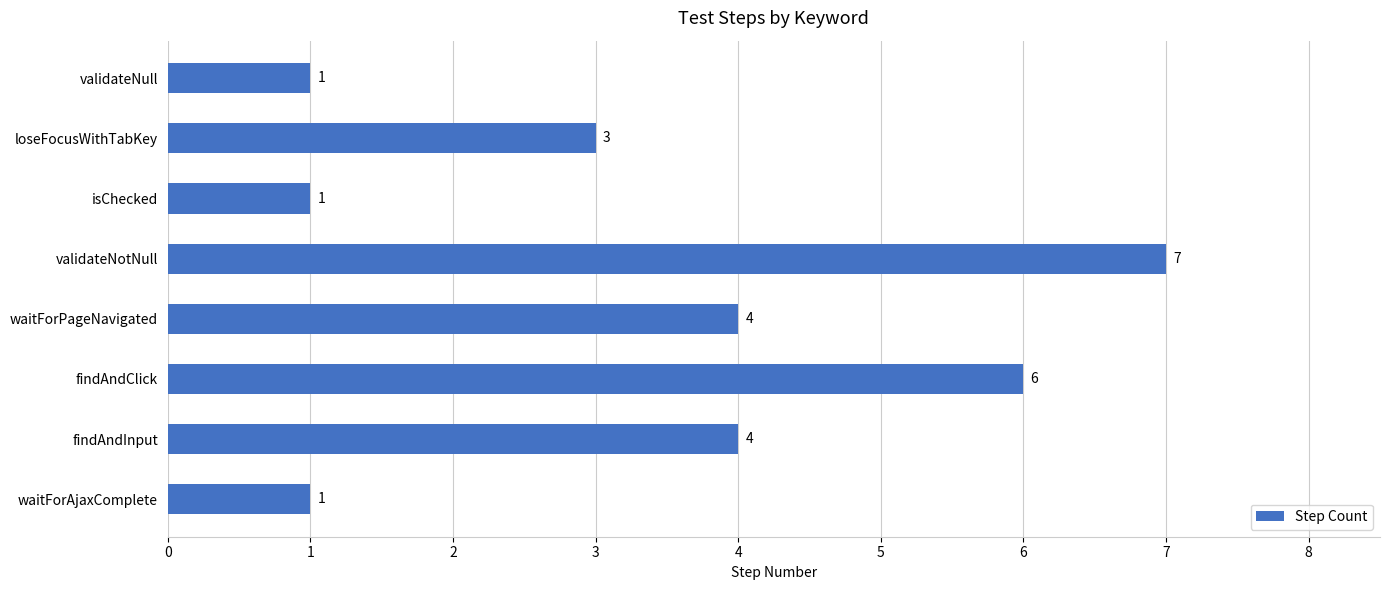

How many bars are there in total?

8